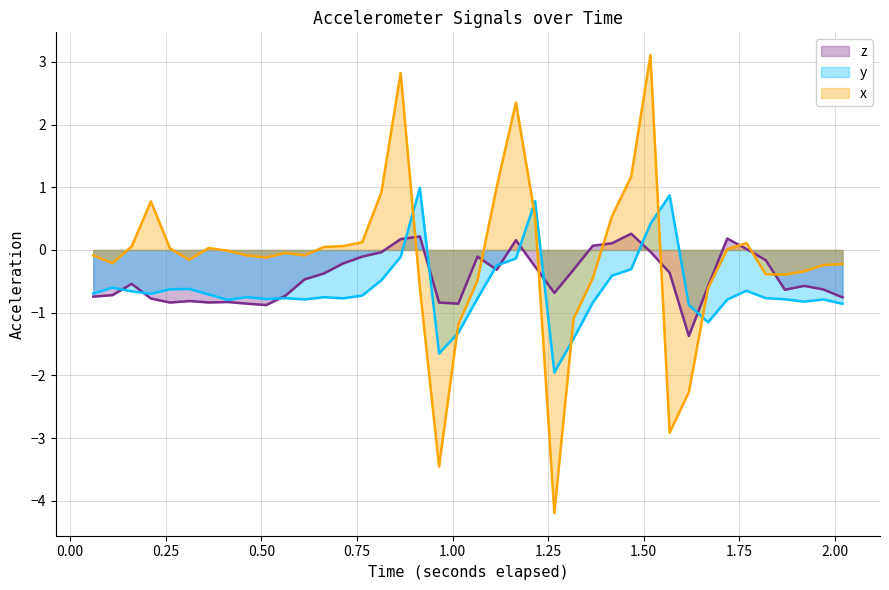

What is the value of the y point at the 14th from the left?

-0.8